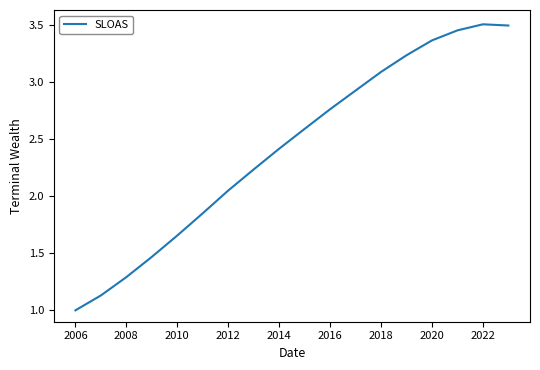

What is the difference between the maximum and second lowest values?

2.4